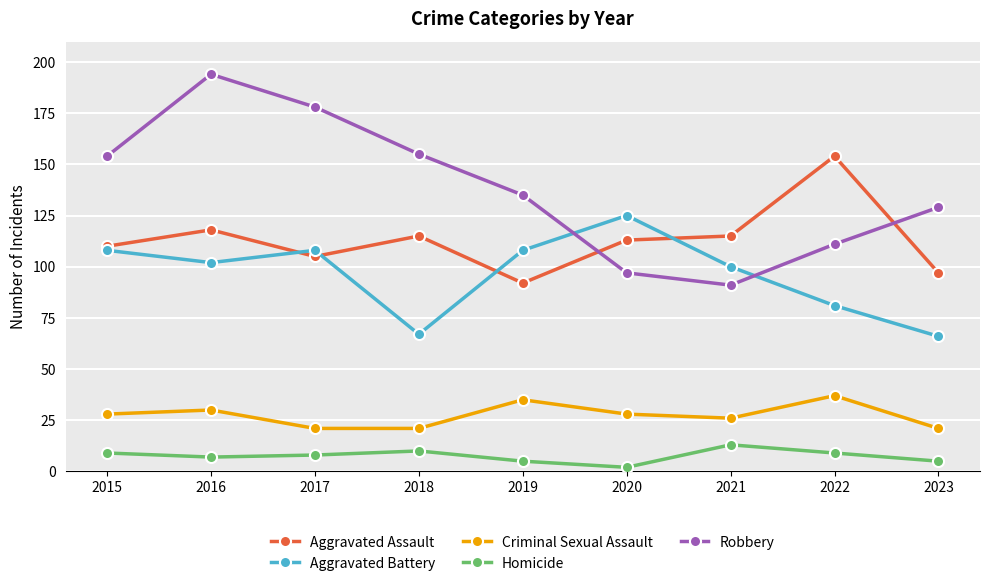

Is this an area chart (filled region under the line)?

No